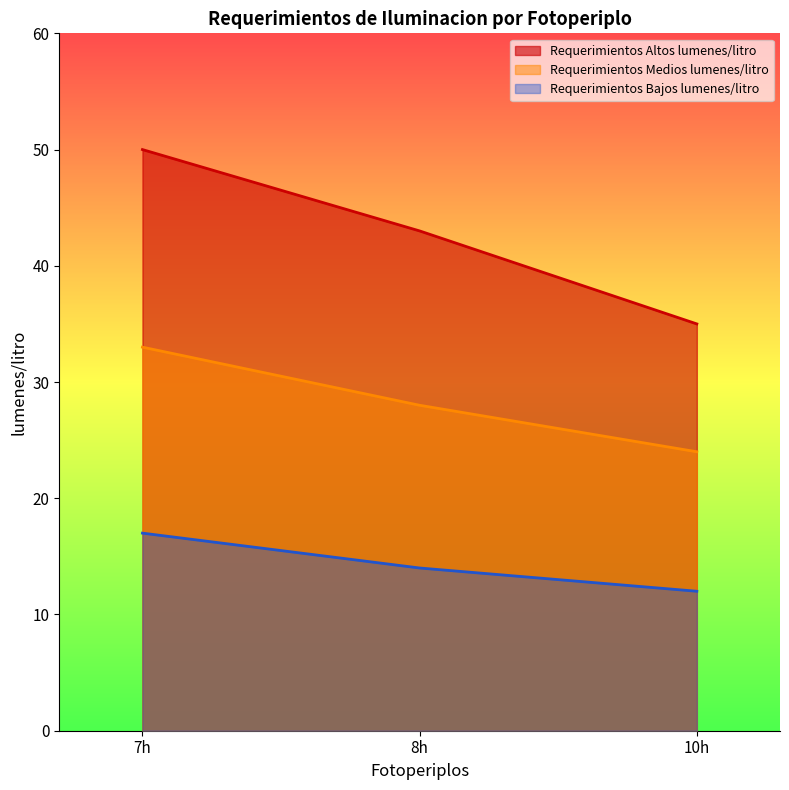

How many values in the Requerimientos Medios lumenes/litro series are below 28?

1